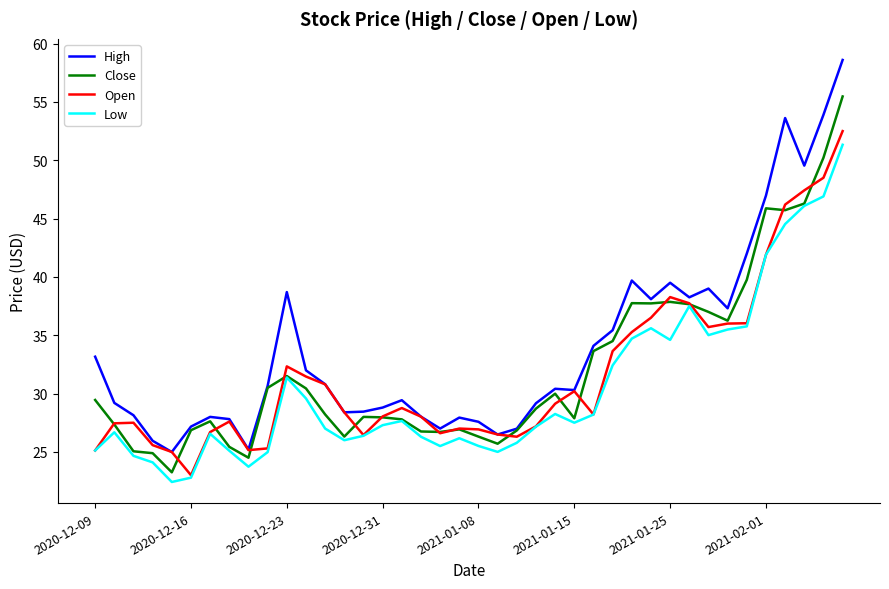

Which series has the largest range (max minus min)?

High